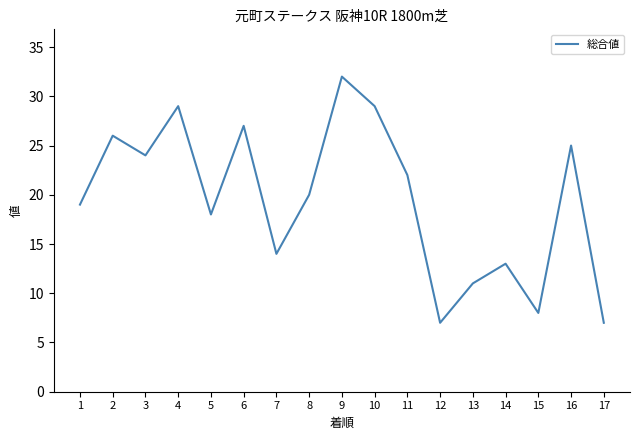

Reading left to right, extract all data points from this chart.

19	26	24	29	18	27	14	20	32	29	22	7	11	13	8	25	7